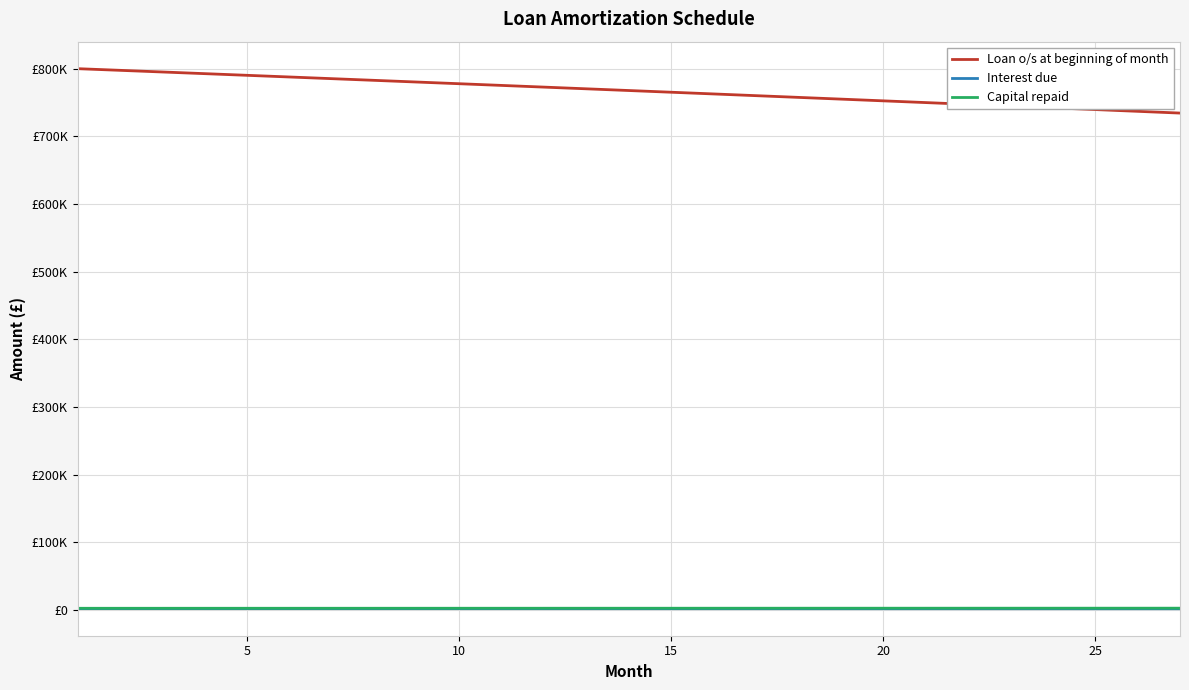

Reading right to left, extract all data points from this chart.

Loan o/s at beginning of month: 734362.0	736965.1	739561.7	742151.9	744735.8	747313.3	749884.5	752449.3	755007.9	757560.1	760106.1	762645.8	765179.2	767706.4	770227.4	772742.2	775250.8	777753.3	780249.6	782739.7	785223.7	787701.6	790173.4	792639.2	795098.8	797552.4	800000.0
Interest due: 1811.1	1817.6	1824.0	1830.3	1836.7	1843.1	1849.4	1855.7	1862.1	1868.3	1874.6	1880.9	1887.1	1893.4	1899.6	1905.8	1912.0	1918.1	1924.3	1930.4	1936.6	1942.7	1948.8	1954.9	1960.9	1967.0	1973.0
Capital repaid: 2609.5	2603.0	2596.6	2590.2	2583.9	2577.5	2571.2	2564.8	2558.5	2552.2	2546.0	2539.7	2533.5	2527.2	2521.0	2514.8	2508.6	2502.4	2496.3	2490.1	2484.0	2477.9	2471.8	2465.7	2459.7	2453.6	2447.6